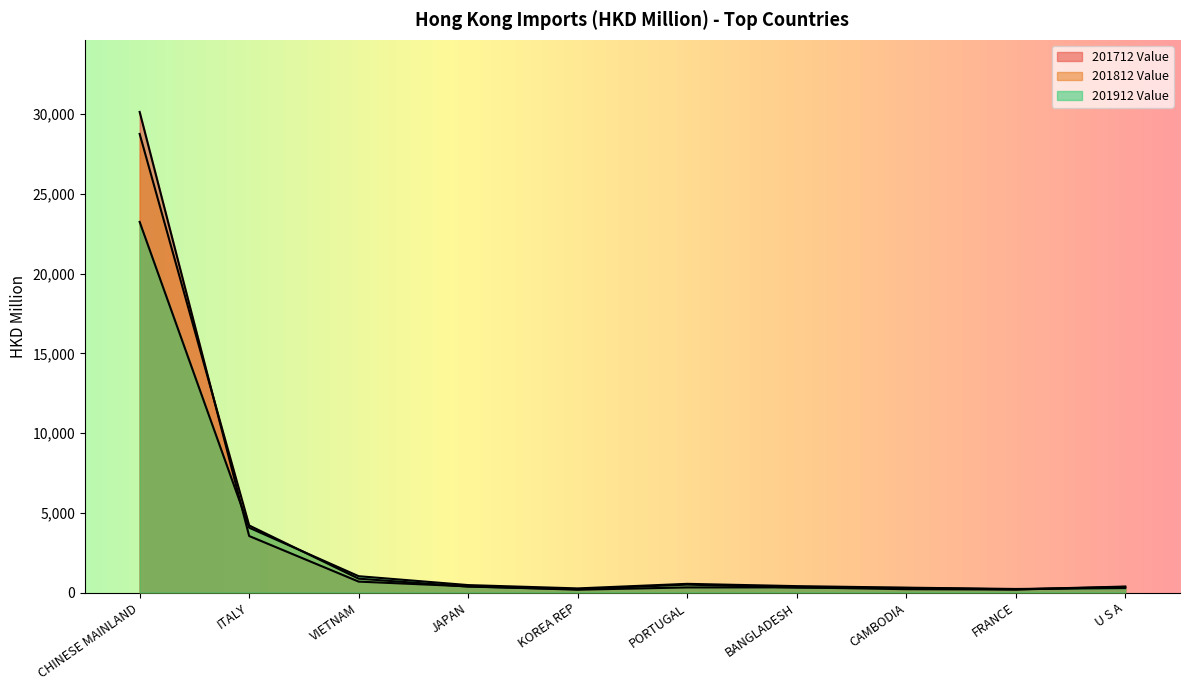

List the labels in order of 201912 Value value, largest first.

CHINESE MAINLAND, ITALY, VIETNAM, PORTUGAL, JAPAN, BANGLADESH, CAMBODIA, U S A, KOREA REP, FRANCE